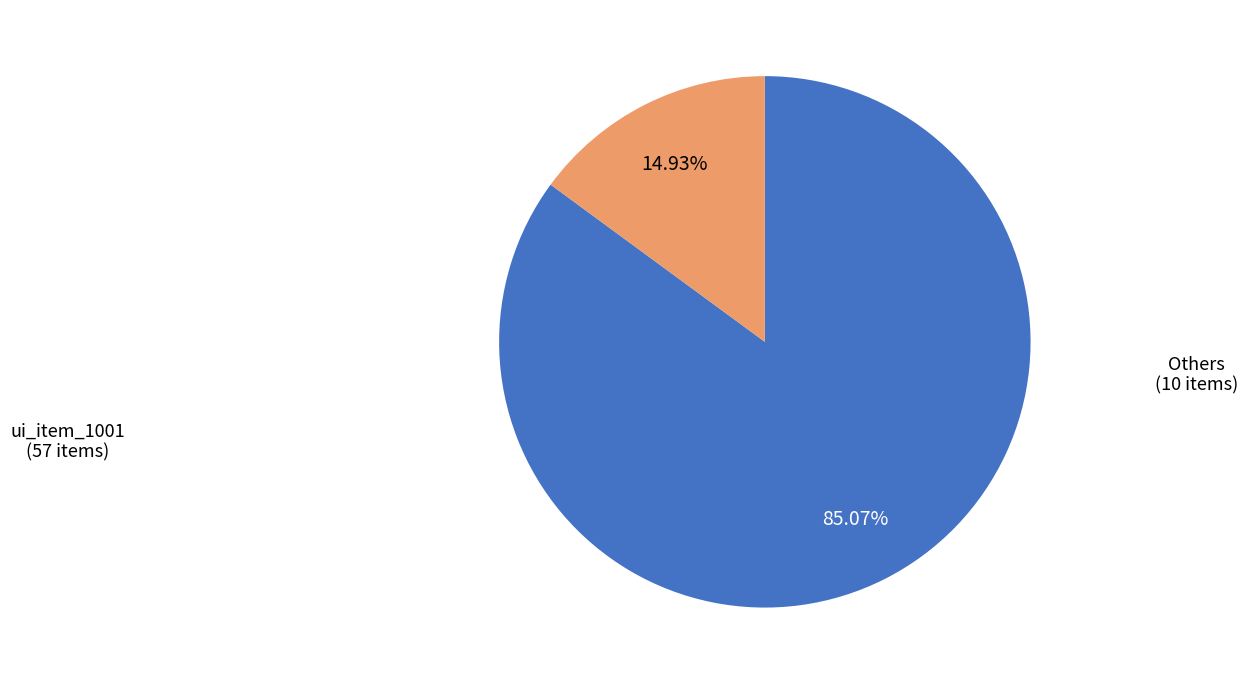

Does any single category account for the majority?

Yes